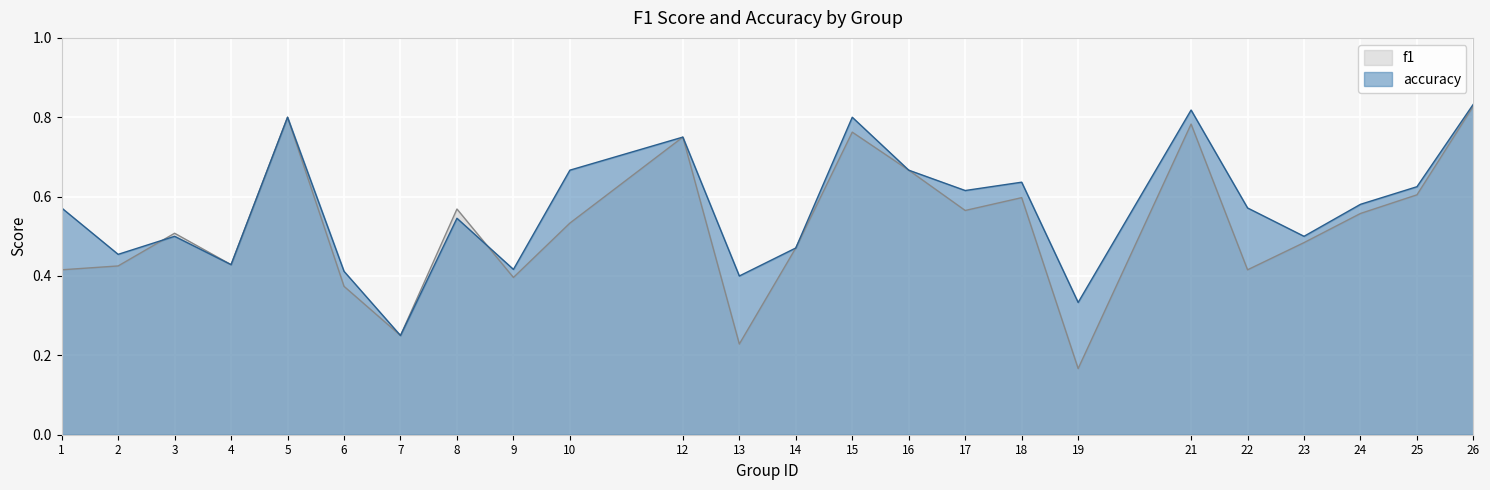

At 10, list the series in order from smallest to largest.

f1, accuracy